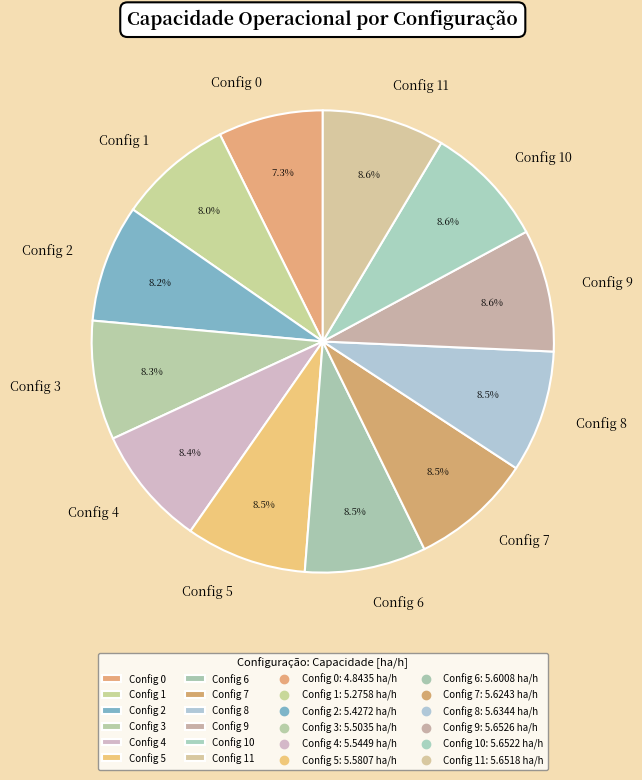

Which slice is the smallest?

Config 0